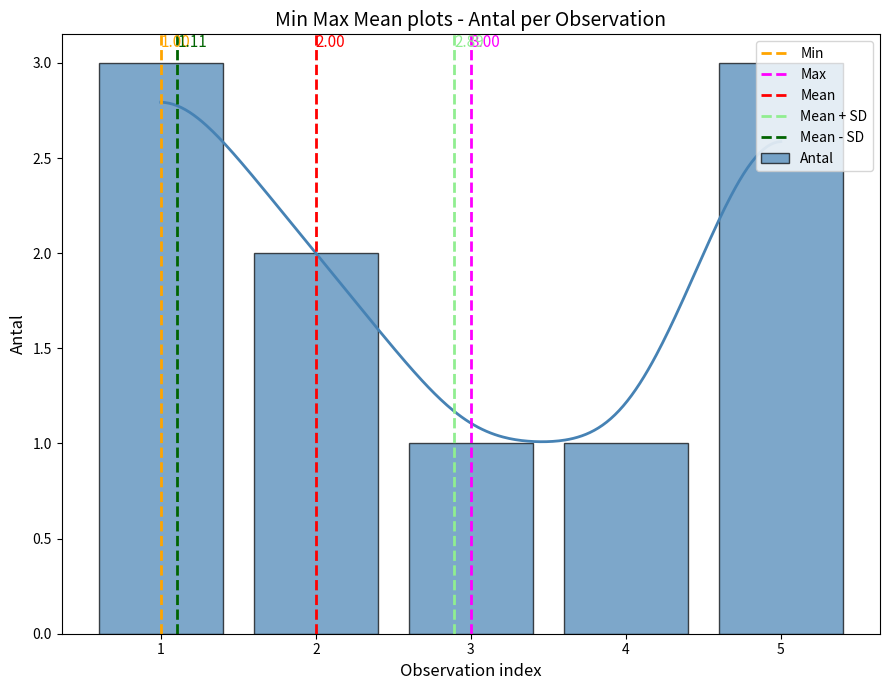

What is the minimum value shown in the chart?

1